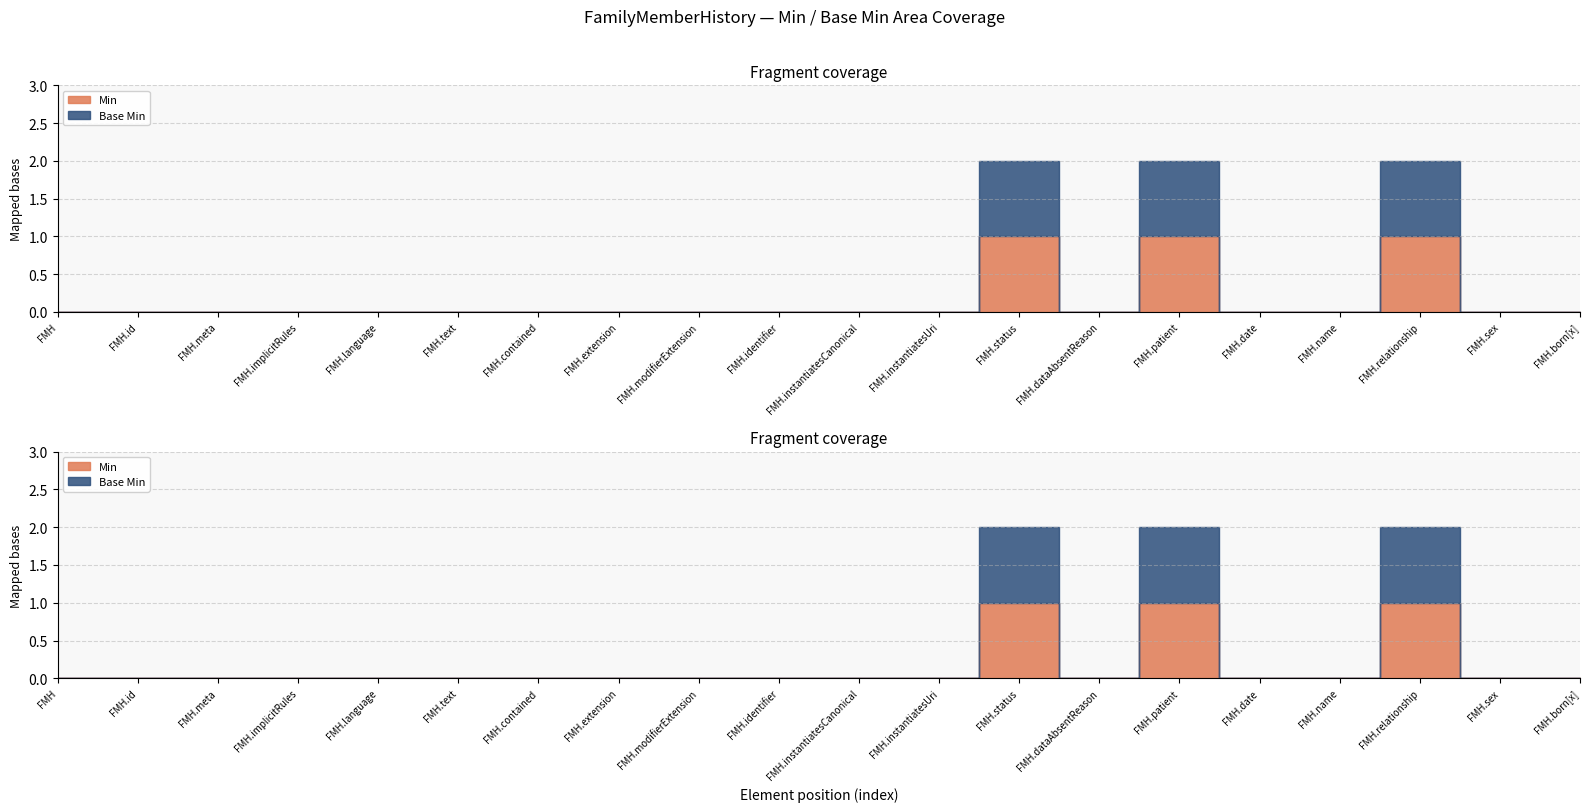

What is the difference between the second highest and minimum values in the Base Min series?

1